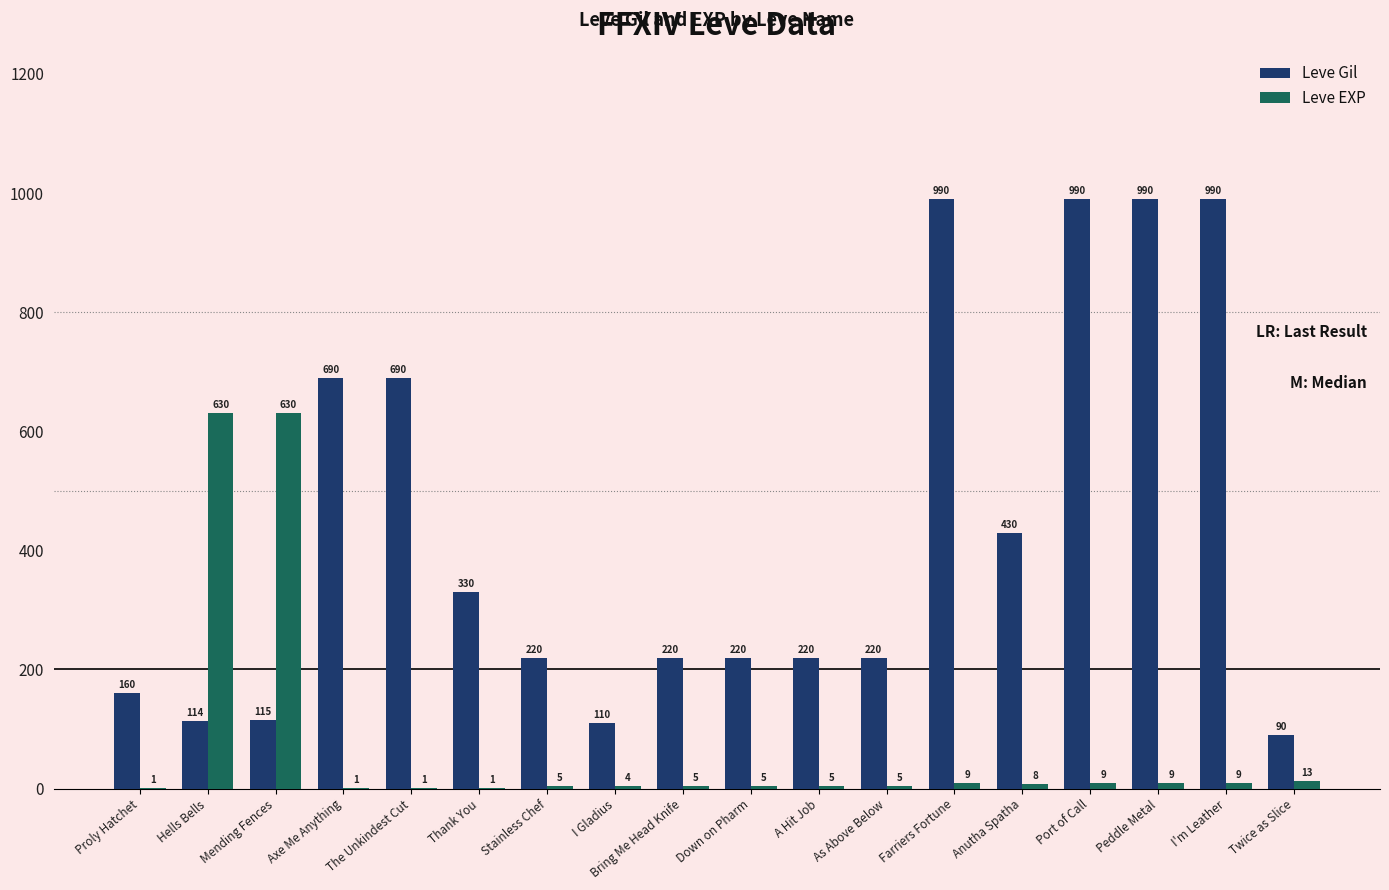

What is the sum of the Leve EXP values at Hells Bells and Axe Me Anything?

631